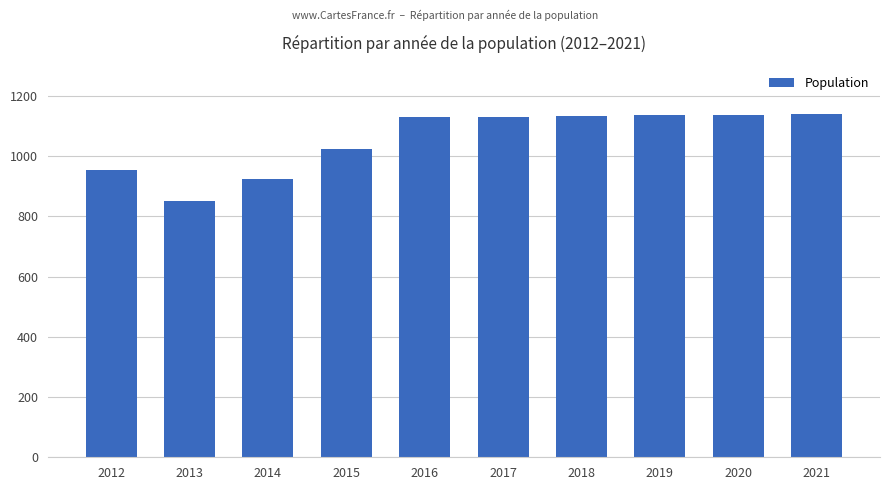

Approximately how many times larger is the value at 2021 compared to 2013?

1.3